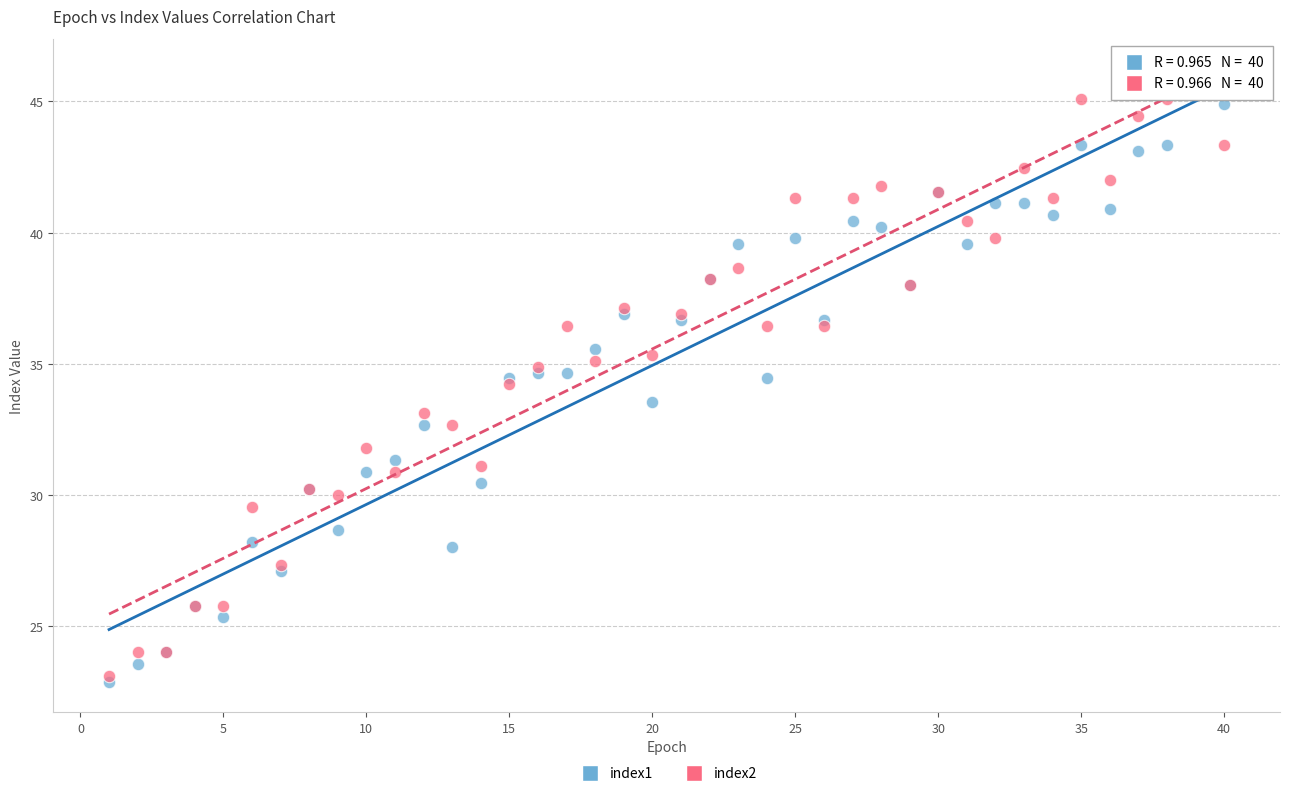

What are all the series names shown in the legend?

index1, index2